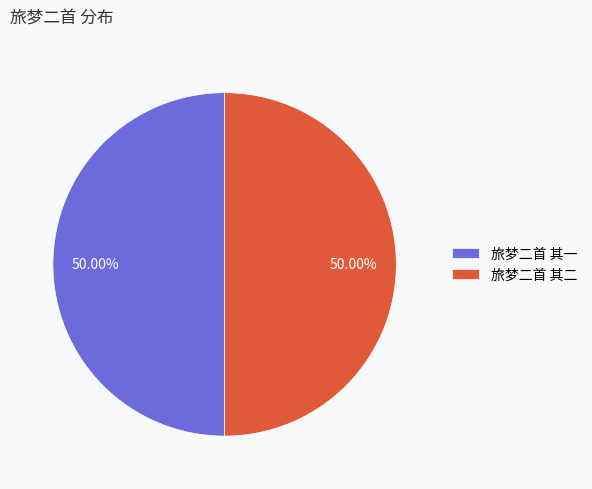

How many segments does this pie chart have?

2